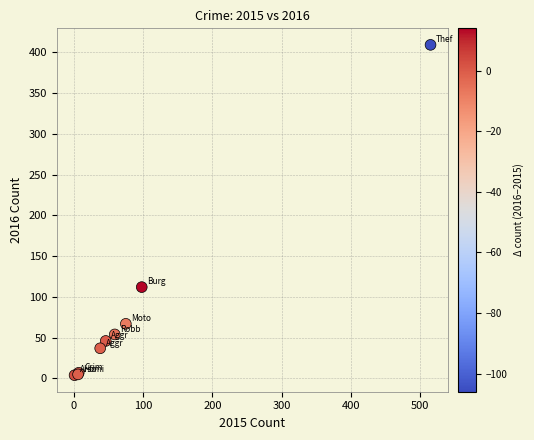

What Y value in the scatter plot is closest to 206?

112